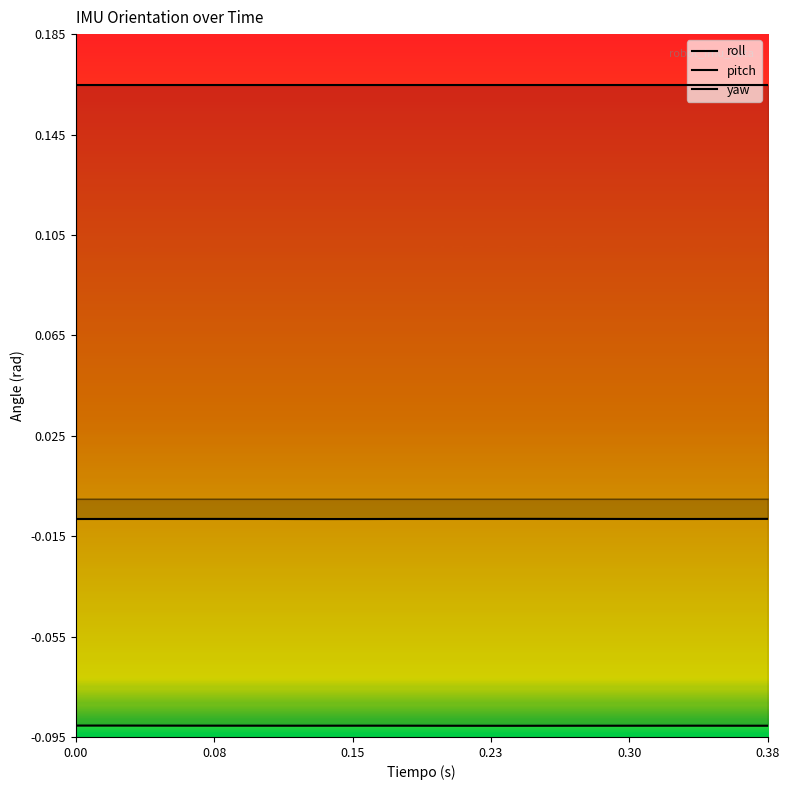

How many lines are shown in the chart?

3